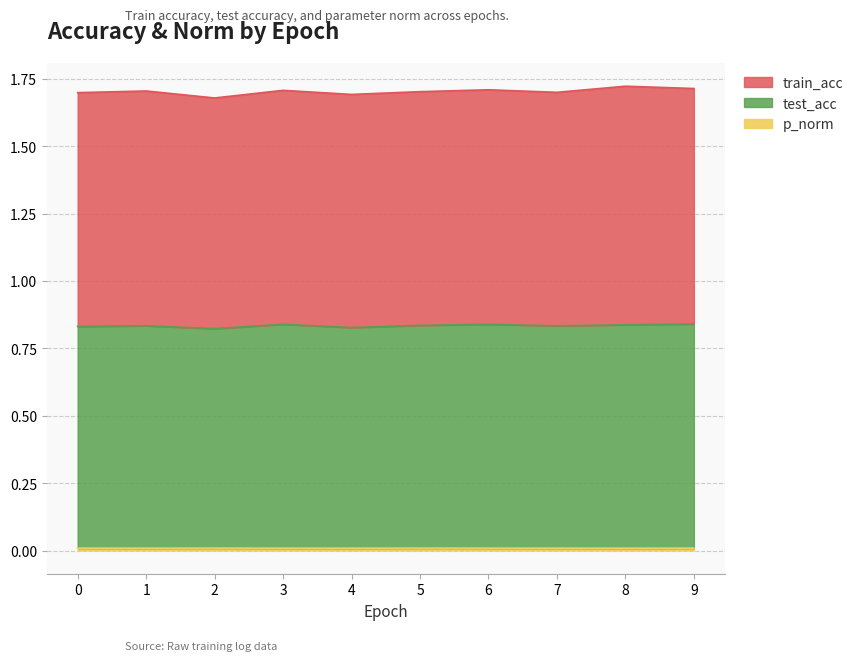

True or false: p_norm and test_acc cross at least once.

False